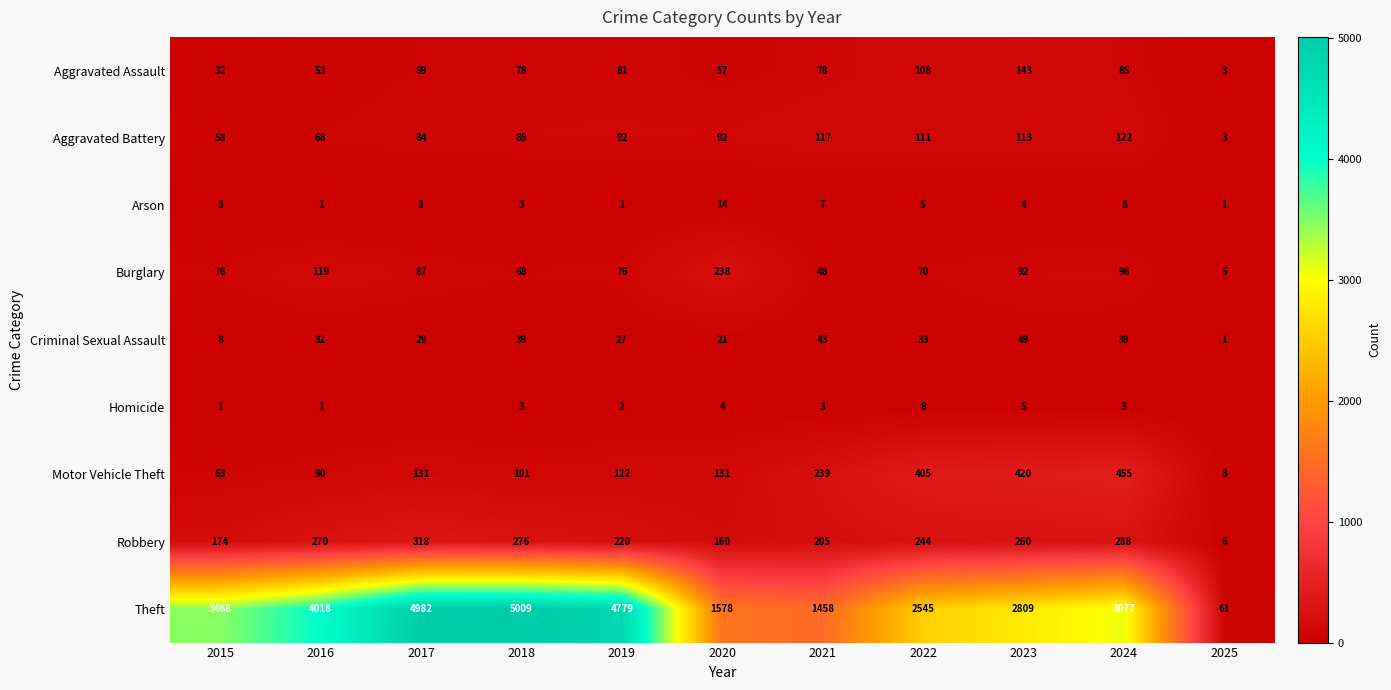

True or false: Theft has a value of 3868 at 2022.

False